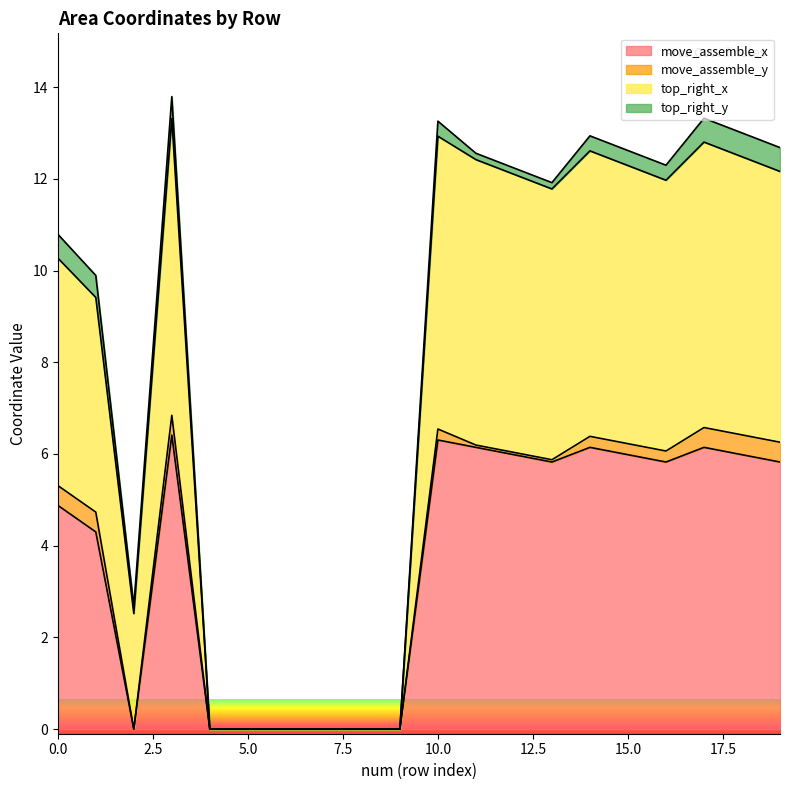

What is the highest value of the move_assemble_x series?

6.4